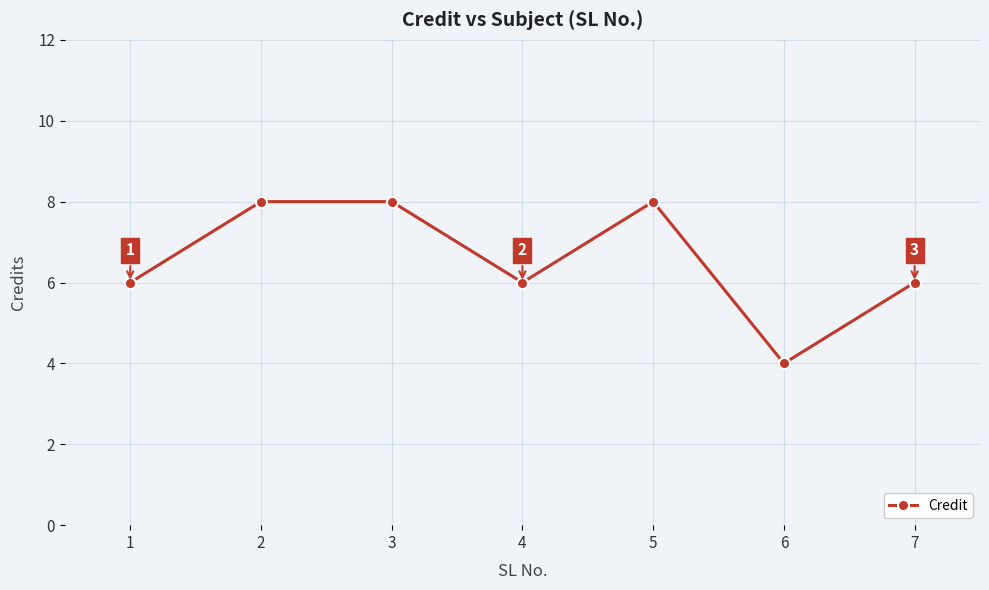

What is the change in value from 1 to 6?

-2